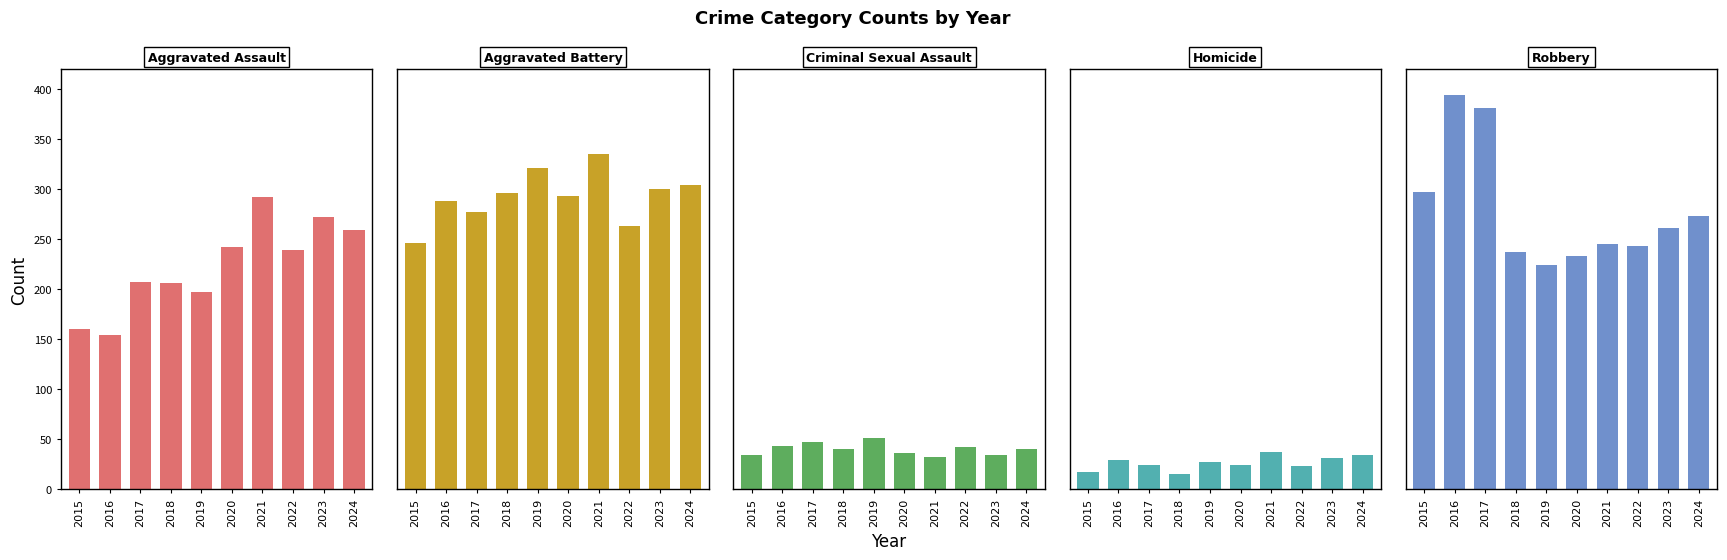

The Robbery series shows 345 at 2018. True or false?

False